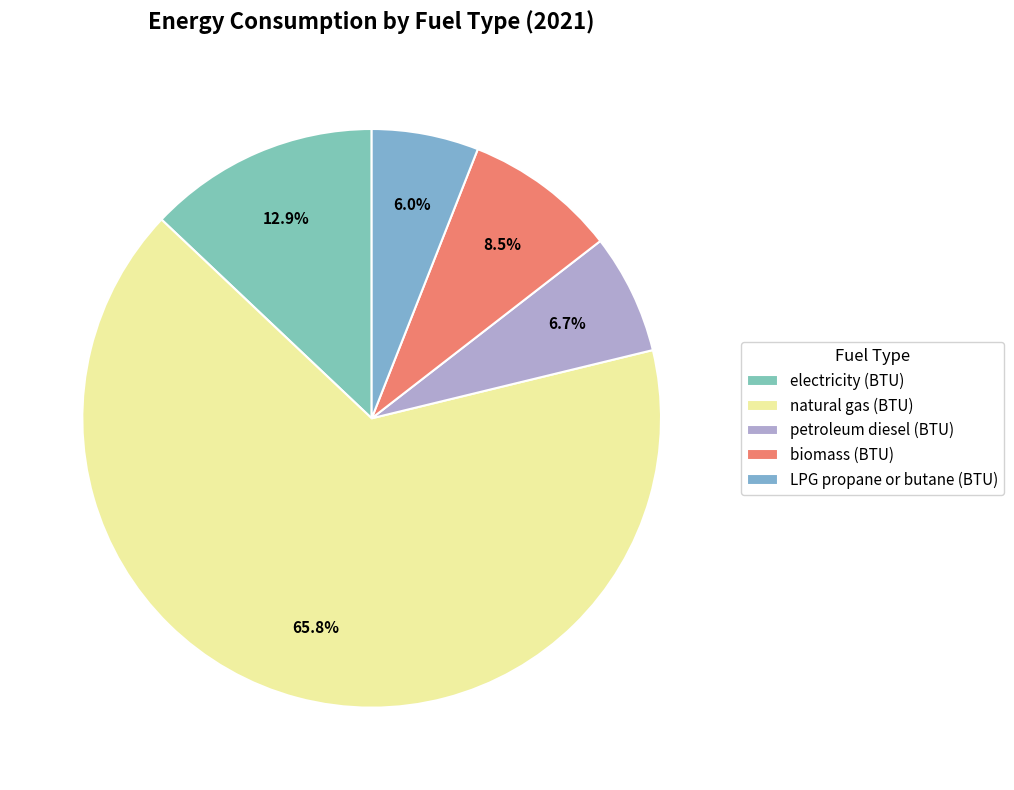

What is the smallest slice in the pie chart?

LPG propane or butane (BTU)